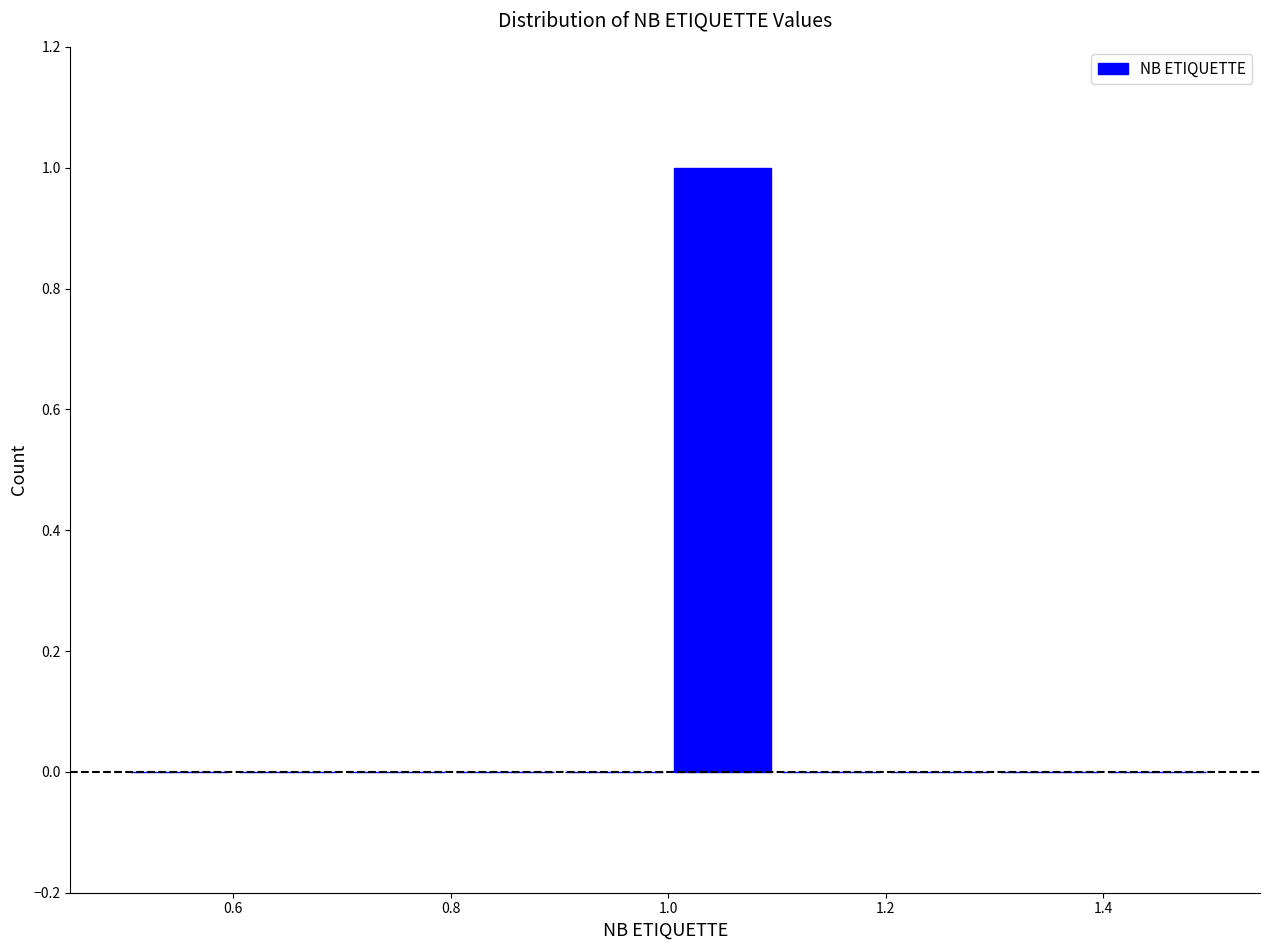

Reading left to right, list every bar in this chart as the range it spans on the x-axis followed by its height. The values are not printed on the chart, so give them approximately, as read against the axis.

0.5 to 0.6: 0
0.6 to 0.7: 0
0.7 to 0.8: 0
0.8 to 0.9: 0
0.9 to 1.0: 0
1.0 to 1.1: 1
1.1 to 1.2: 0
1.2 to 1.3: 0
1.3 to 1.4: 0
1.4 to 1.5: 0